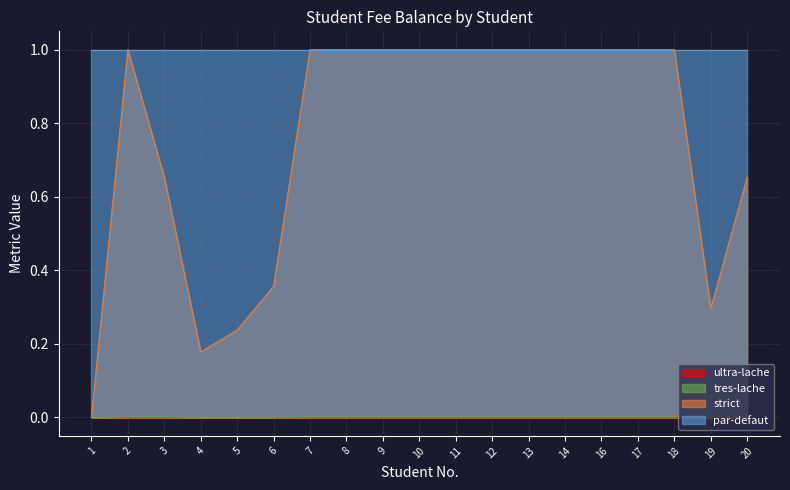

The value of Bal_due at 13 is 1.0. True or false?

True